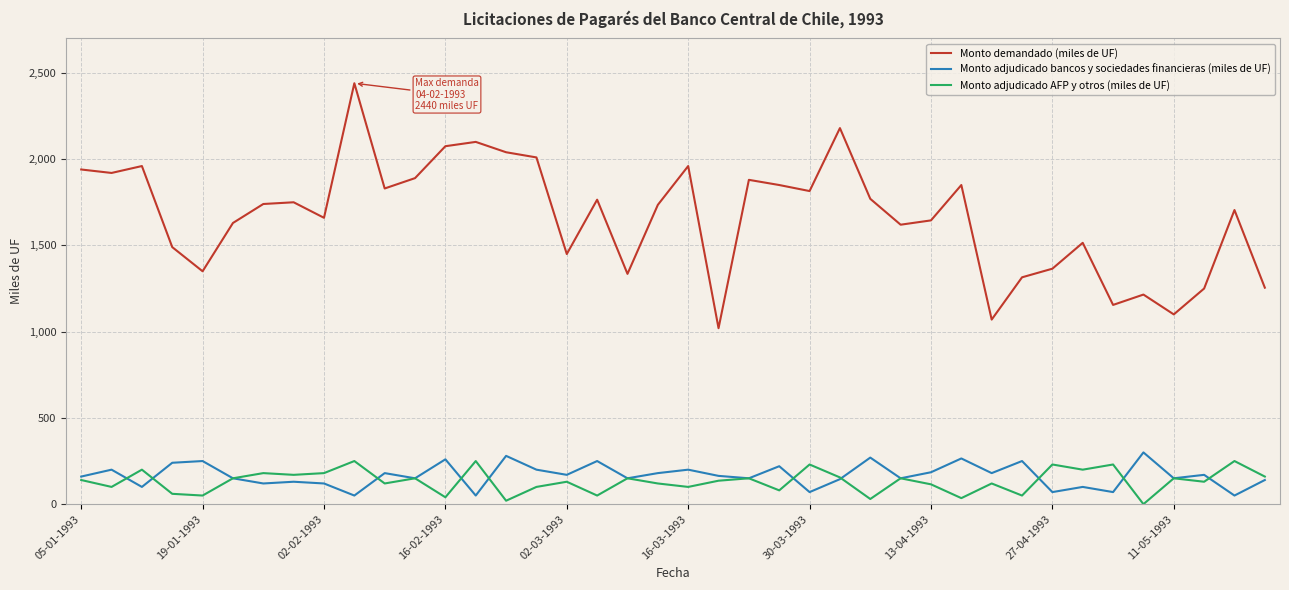

What is the difference between the second highest and second lowest values in the Monto adjudicado bancos y sociedades financieras (miles de UF) series?

230